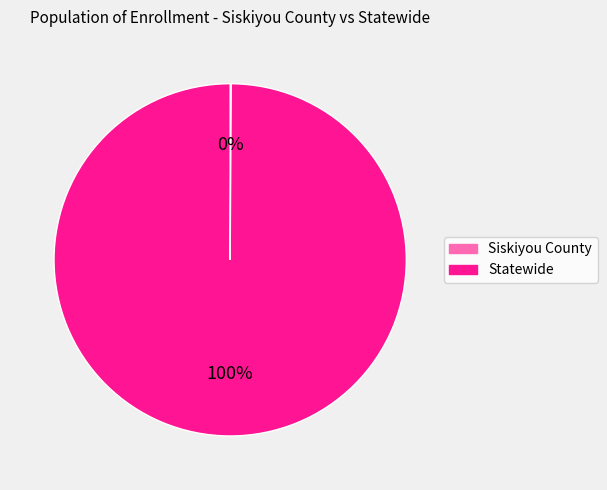

To the nearest percent, what percentage of the pie is Statewide?

100%